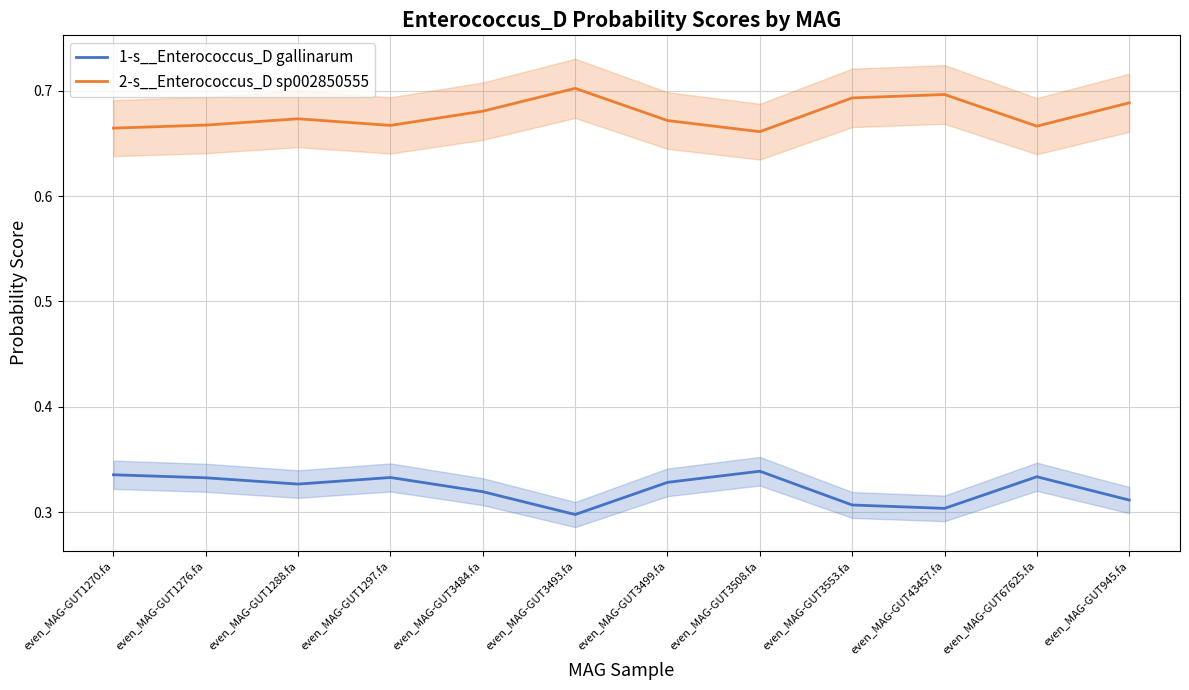

True or false: 2-s__Enterococcus_D sp002850555 has more than 1 points higher than both neighbors.

True